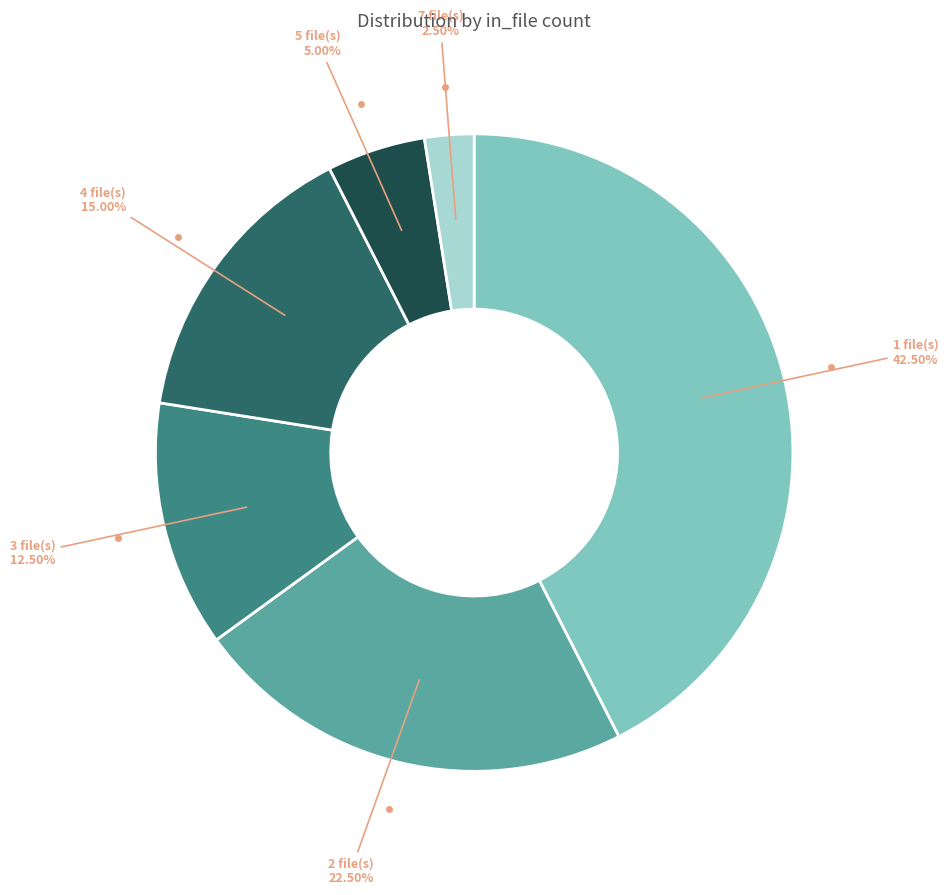

Which slice is the smallest?

7 file(s)